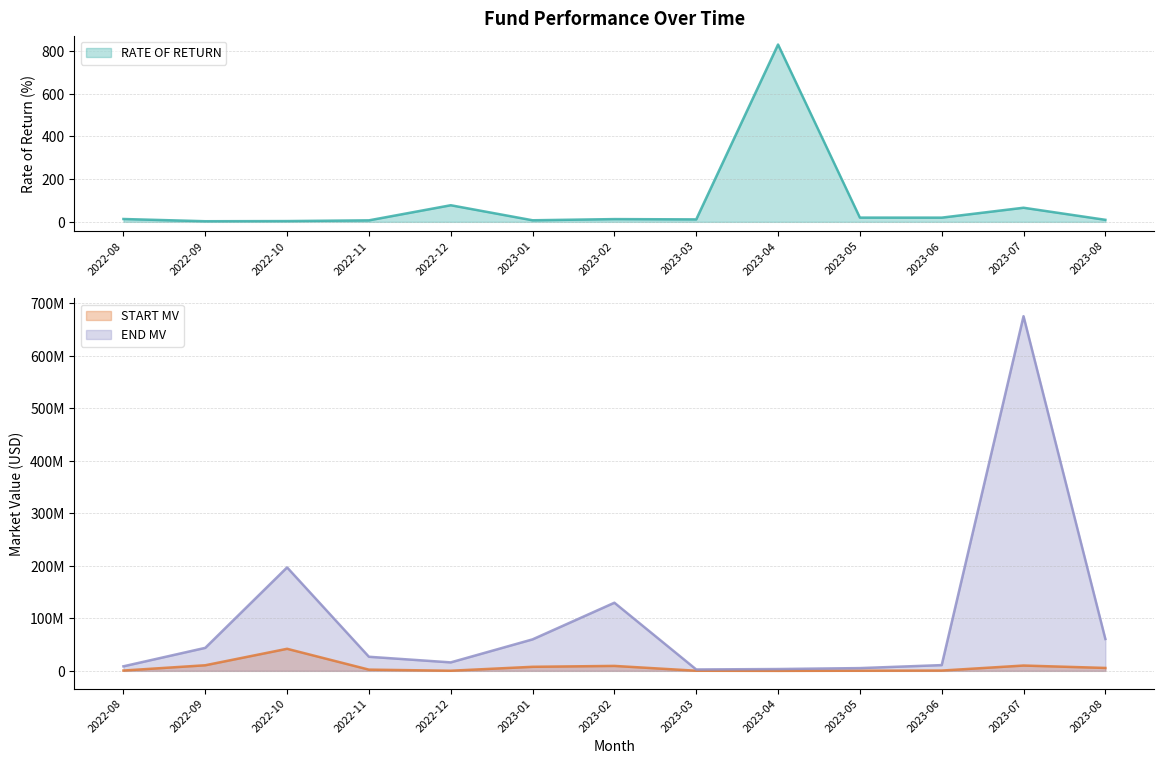

True or false: START MV and RATE OF RETURN intersect in this chart.

False